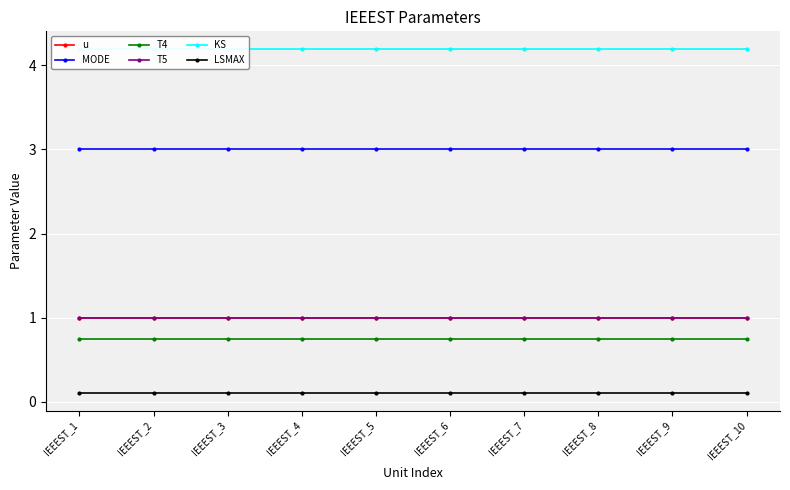

At which label is MODE closest to 3?

IEEEST_1